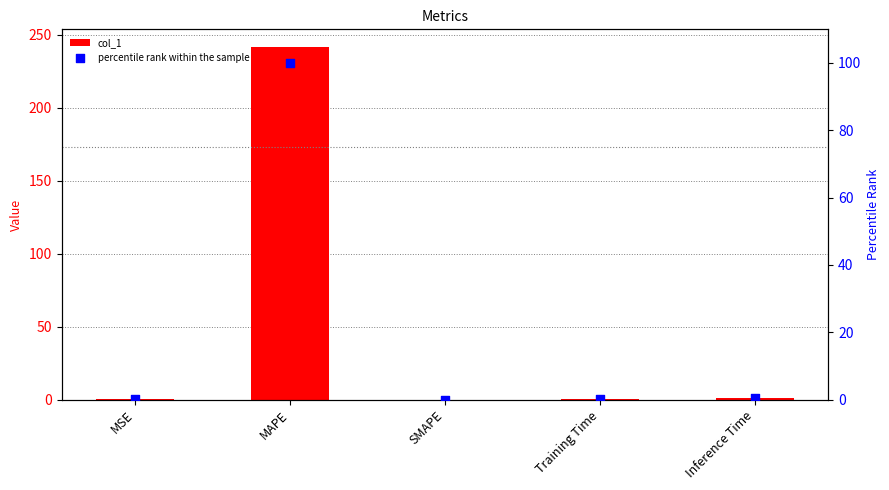

Which series has the largest Y range (max minus min)?

col_1